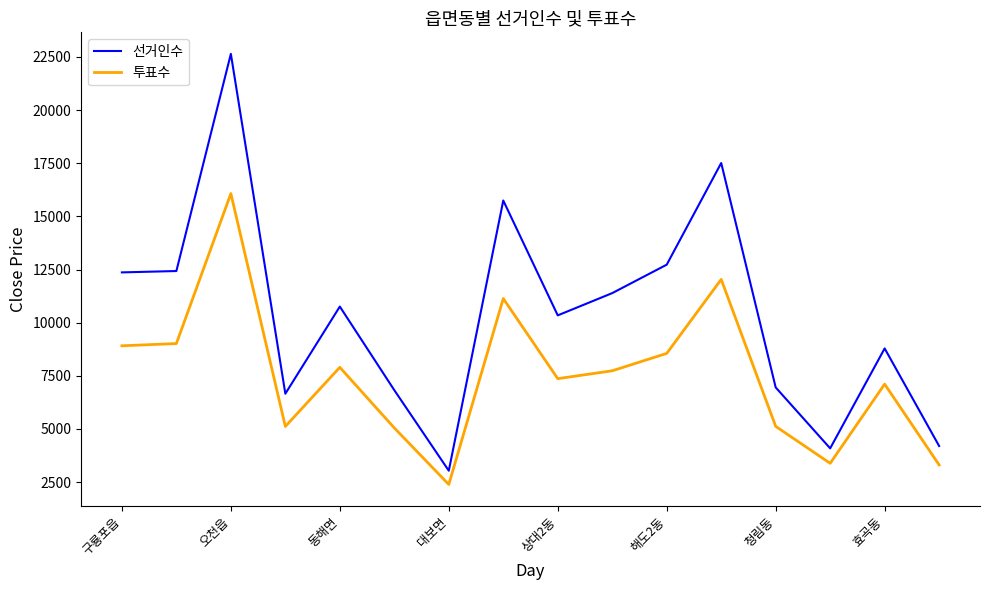

Rank the series by their average value, from highest to lowest.

선거인수, 투표수